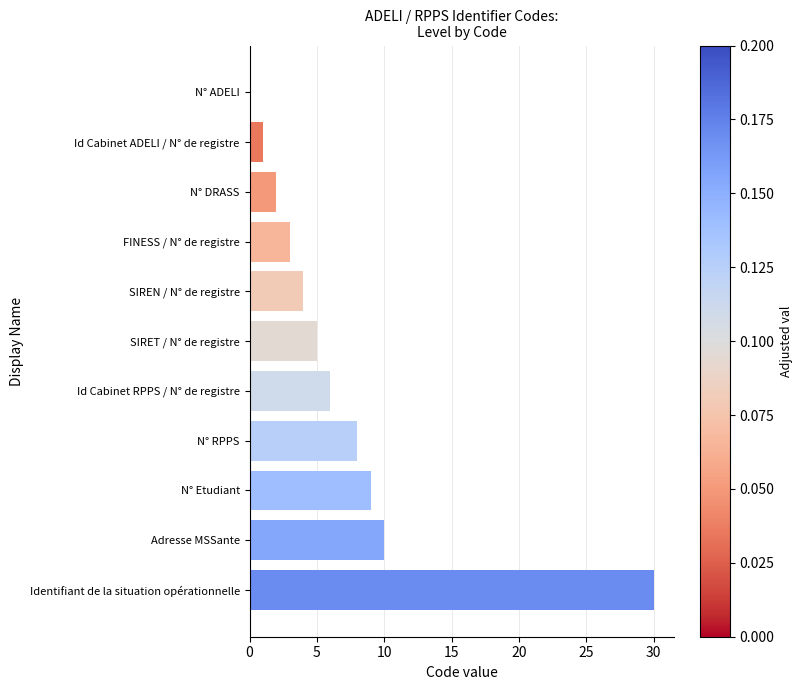

Are the bars grouped side by side (vs. stacked)?

No